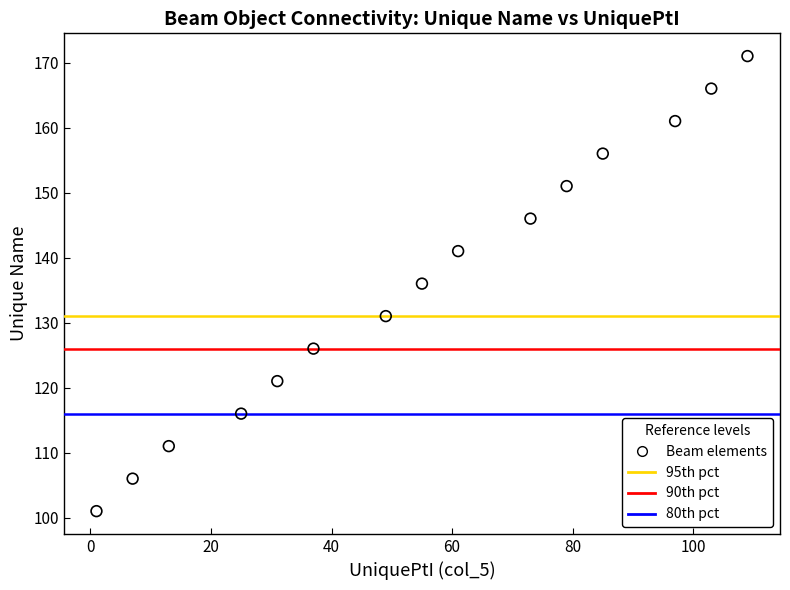

What is the range of Y values (max minus min)?

70